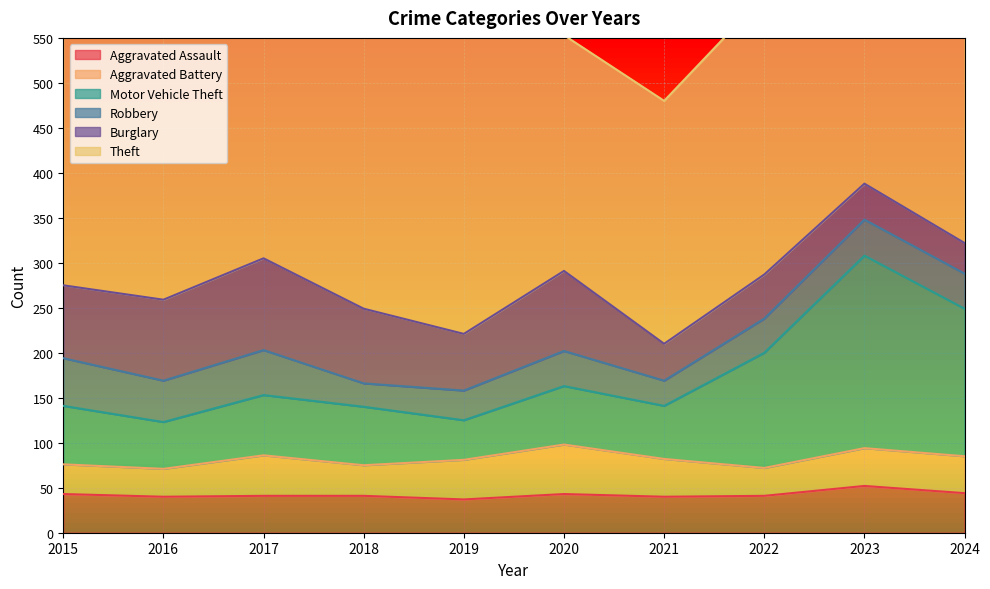

How many intersections are there between Aggravated Battery and Aggravated Assault?

4